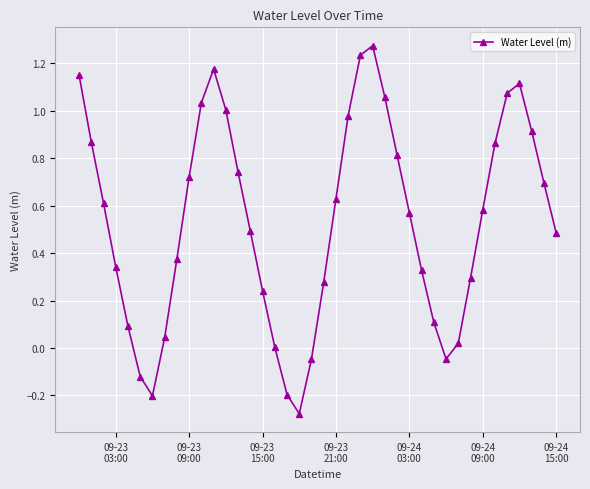

How many categories are shown in the chart?

40